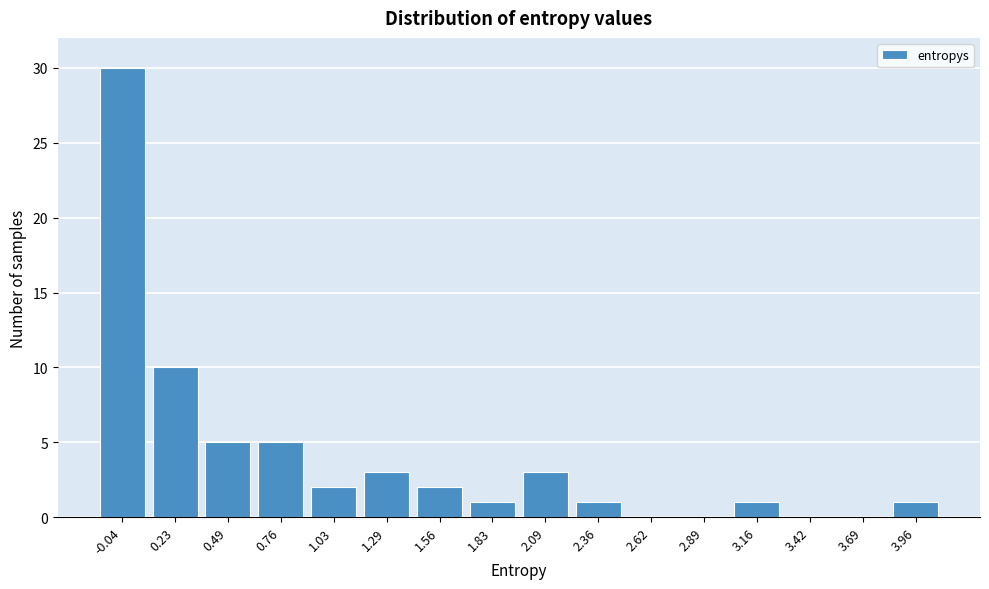

Reading left to right, extract all data points from this chart.

-0.04=30	0.23=10	0.49=5	0.76=5	1.03=2	1.29=3	1.56=2	1.83=1	2.09=3	2.36=1	2.62=0	2.89=0	3.16=1	3.42=0	3.69=0	3.96=1